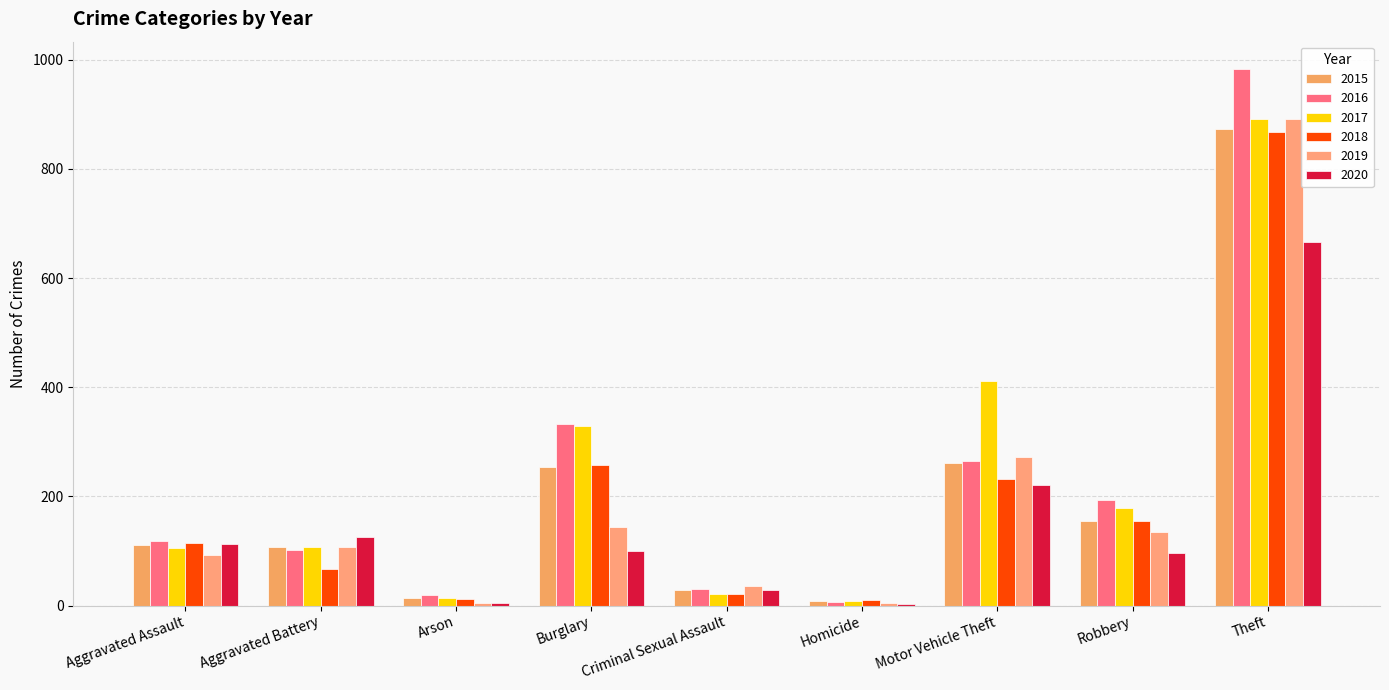

What are all the series names shown in the legend?

2015, 2016, 2017, 2018, 2019, 2020